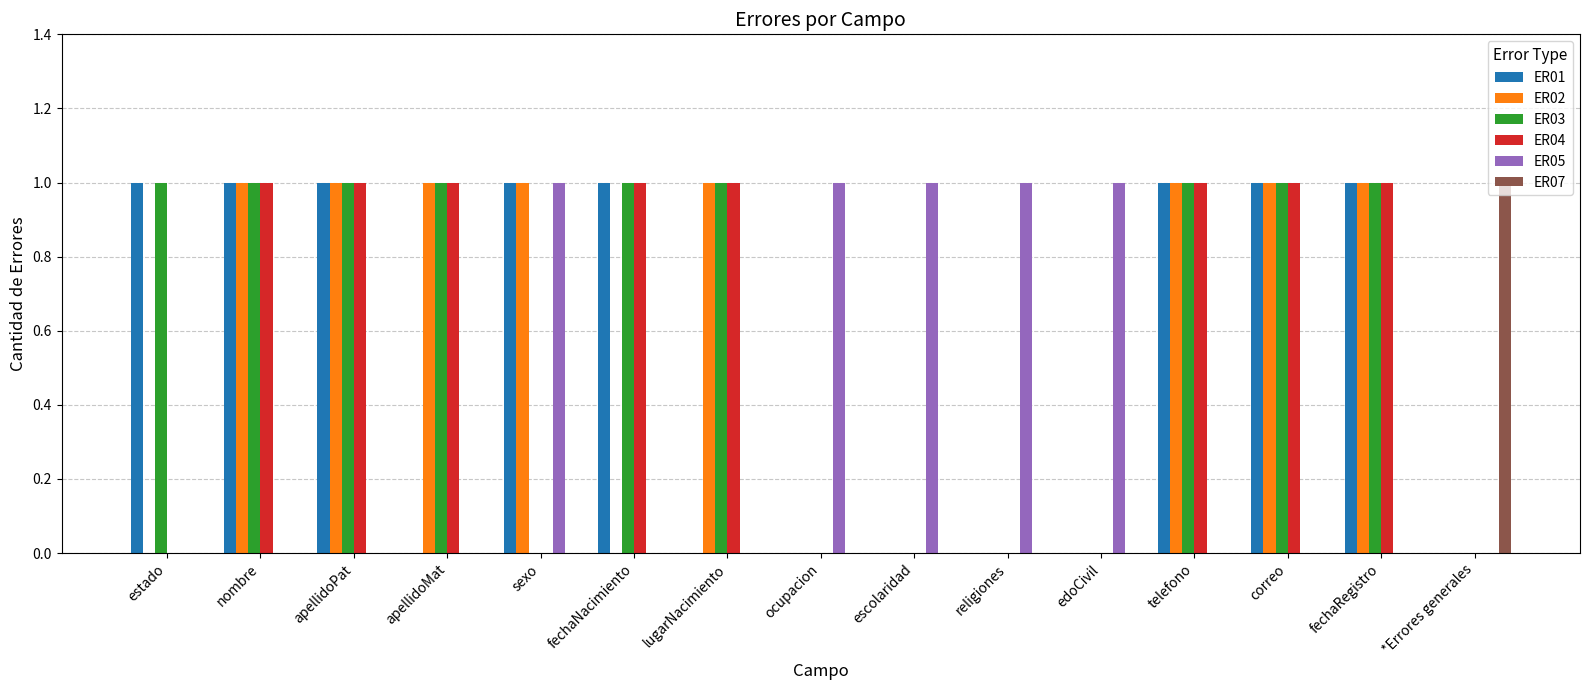

What are all the series names shown in the legend?

ER01, ER02, ER03, ER04, ER05, ER07